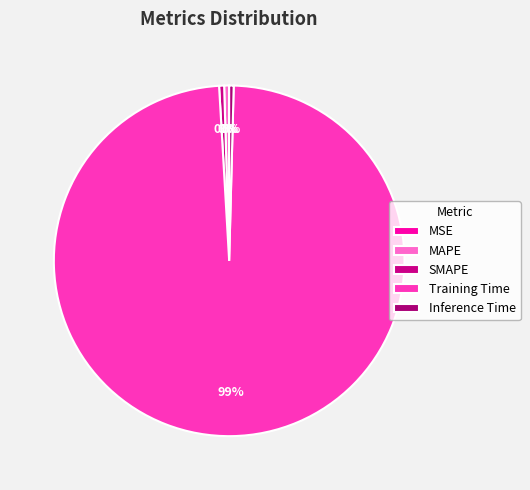

Is there any slice that represents more than half of the pie?

Yes